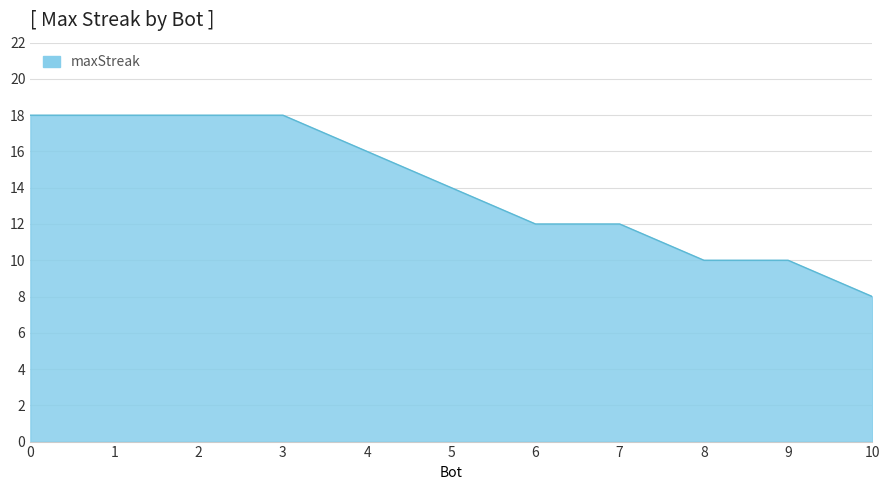

What is the difference between the maximum and minimum values?

10